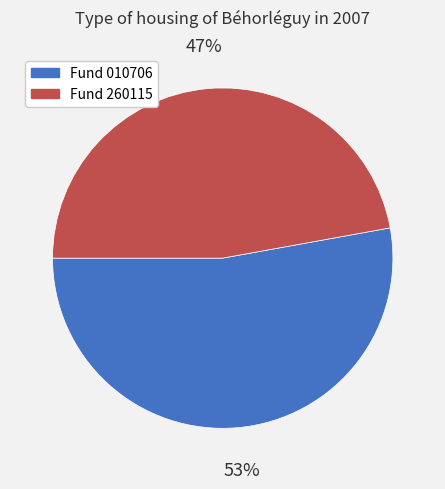

Count the number of slices in the pie.

2